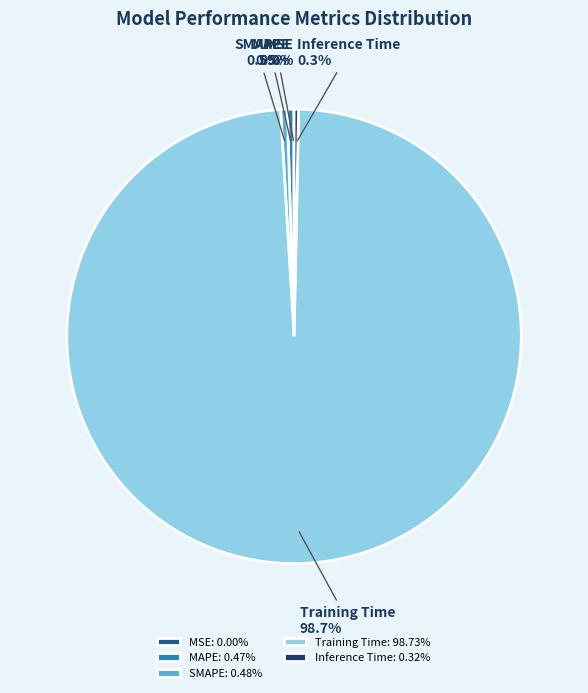

What percentage do MAPE and Inference Time together represent?

0.8%